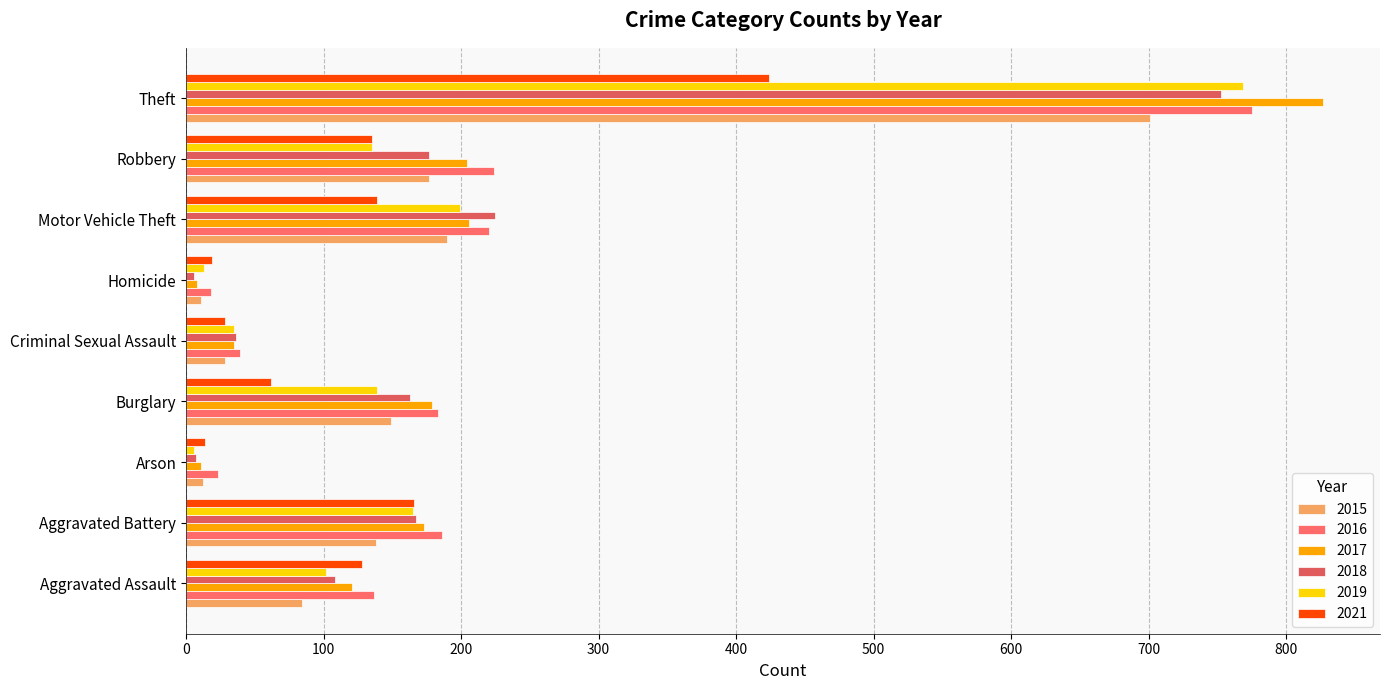

What is the difference between the 2015 values at Homicide and Aggravated Assault?

73